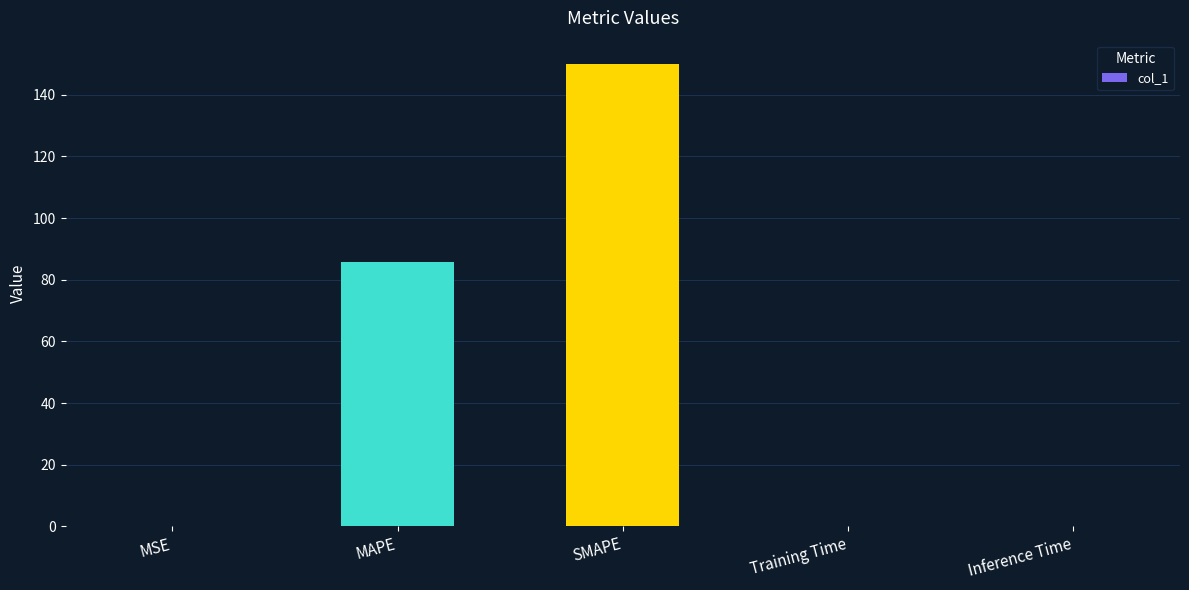

The chart shows a value of 85.7 at MAPE. True or false?

True